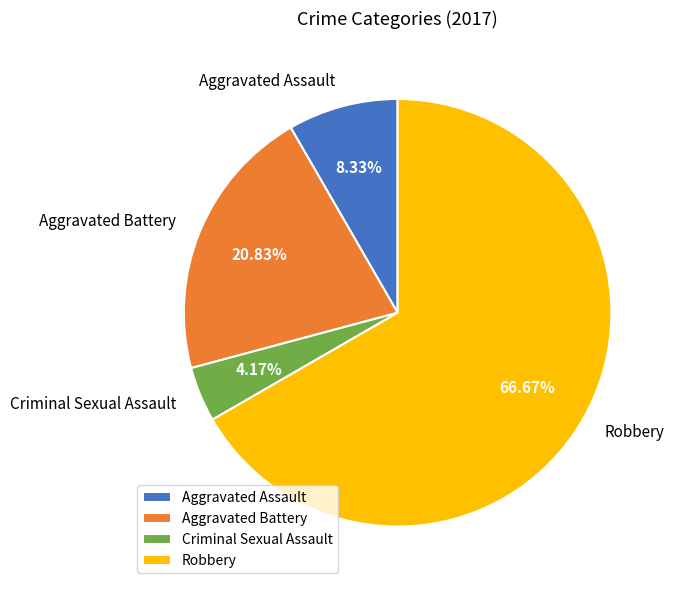

How many slices are in this pie chart?

4